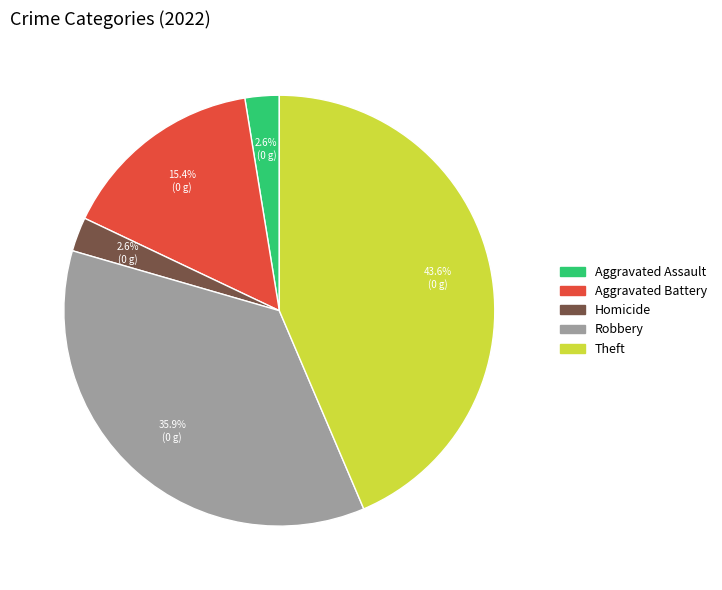

Does any single category account for the majority?

No